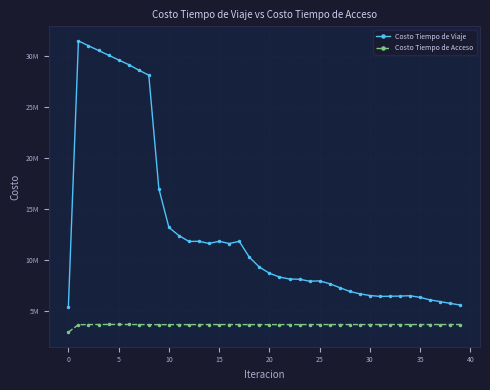

True or false: Costo Tiempo de Acceso and Costo Tiempo de Viaje cross at least once.

False